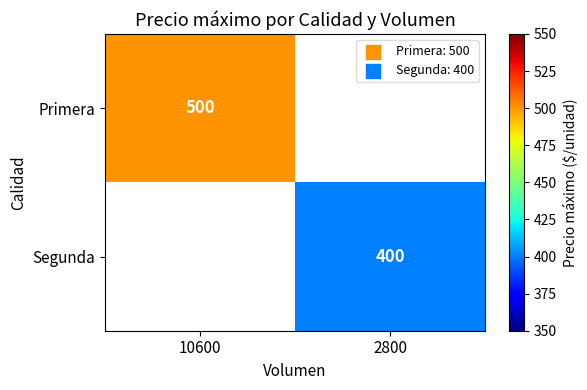

Count the number of data series in this chart.

2